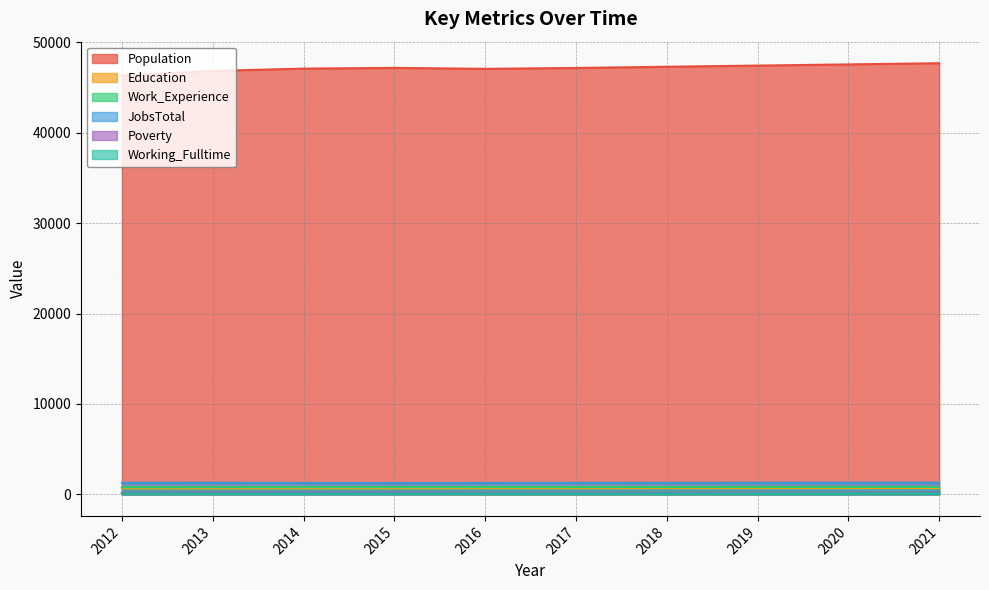

Reading right to left, list all the values displayed in this chart.

Population: 47681	47550	47420	47291	47156	47061	47164	47085	46827	46311
Education: 697	695	693	690	688	687	680	677	669	667
Work_Experience: 816	814	812	810	808	807	801	800	797	790
JobsTotal: 1298	1291	1285	1278	1272	1262	1243	1262	1281	1274
Poverty: 188	185	183	181	179	177	187	183	192	171
Working_Fulltime: 98	96	93	90	88	86	80	79	79	87